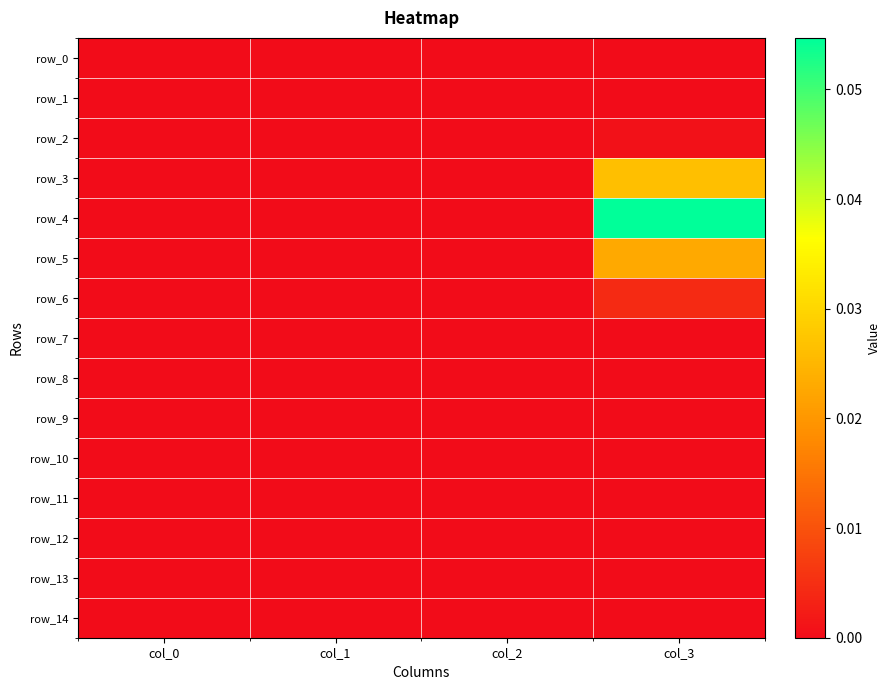

Is the value of row_13 at col_3 greater than the value of row_6 at col_0?

No